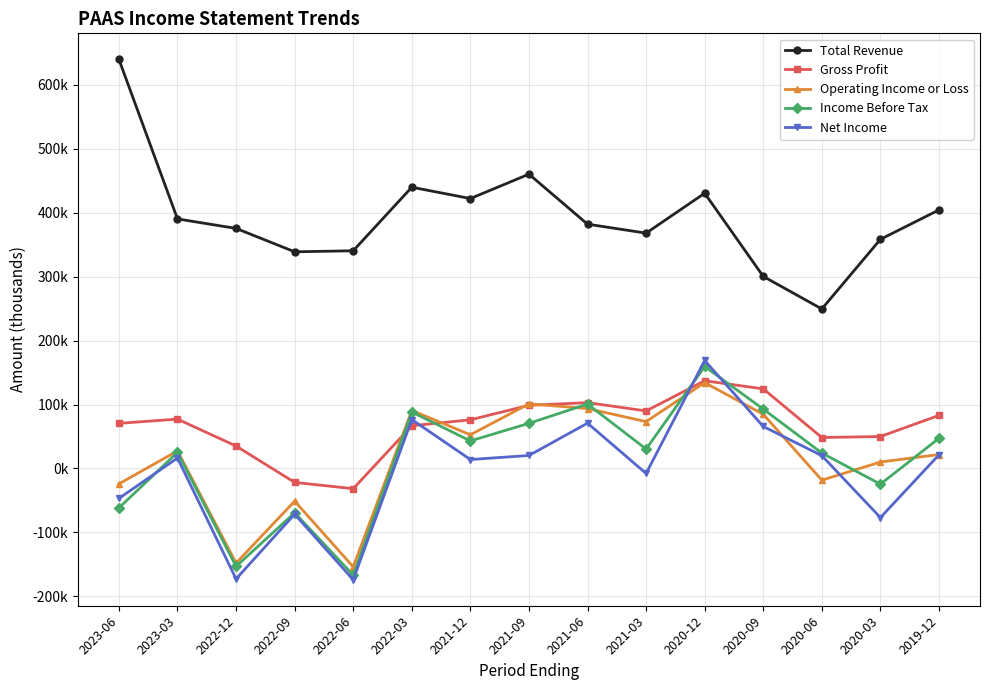

What are all the series names shown in the legend?

Total Revenue, Gross Profit, Operating Income or Loss, Income Before Tax, Net Income